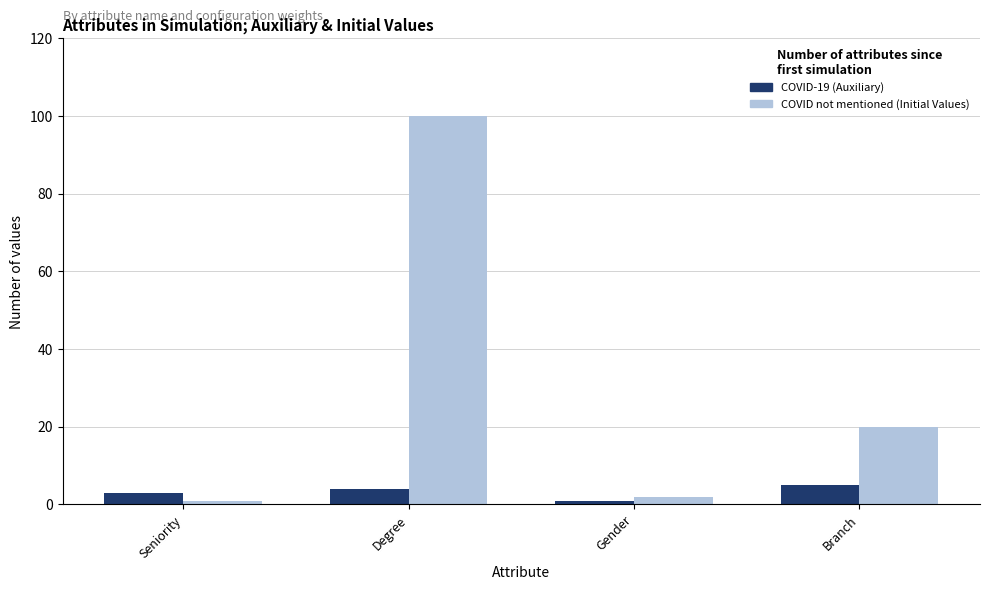

What is the highest value of the COVID not mentioned (Initial Values) series?

100